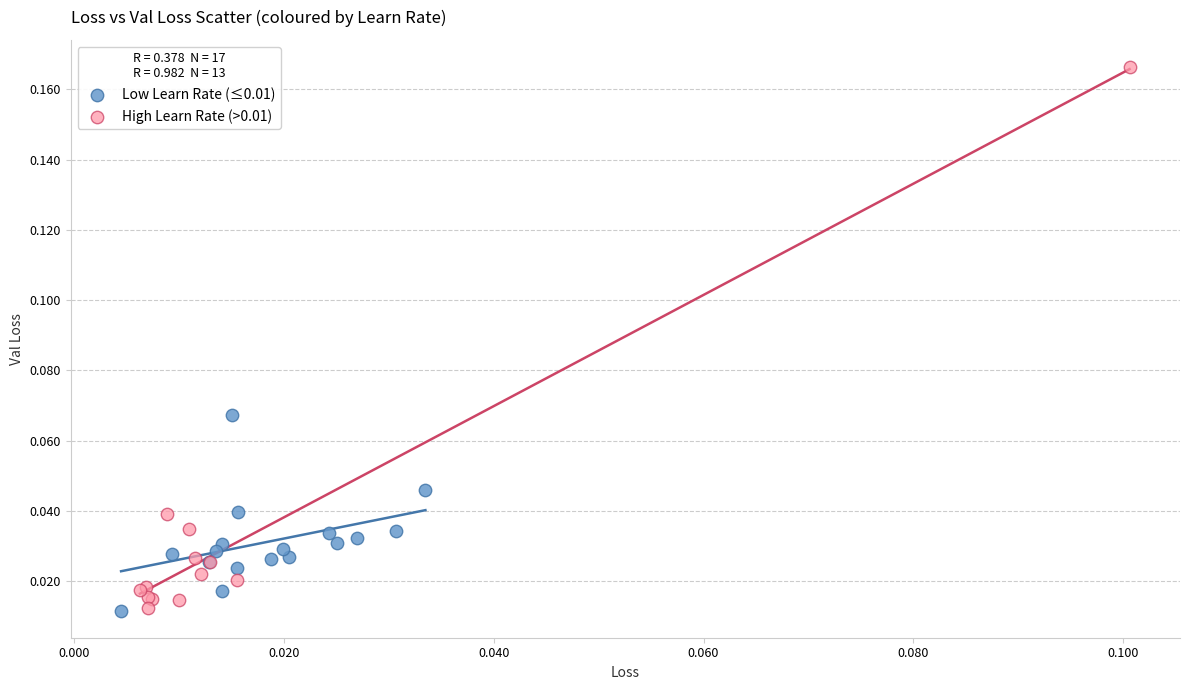

Which series reaches the maximum Y coordinate?

High Learn Rate (>0.01)